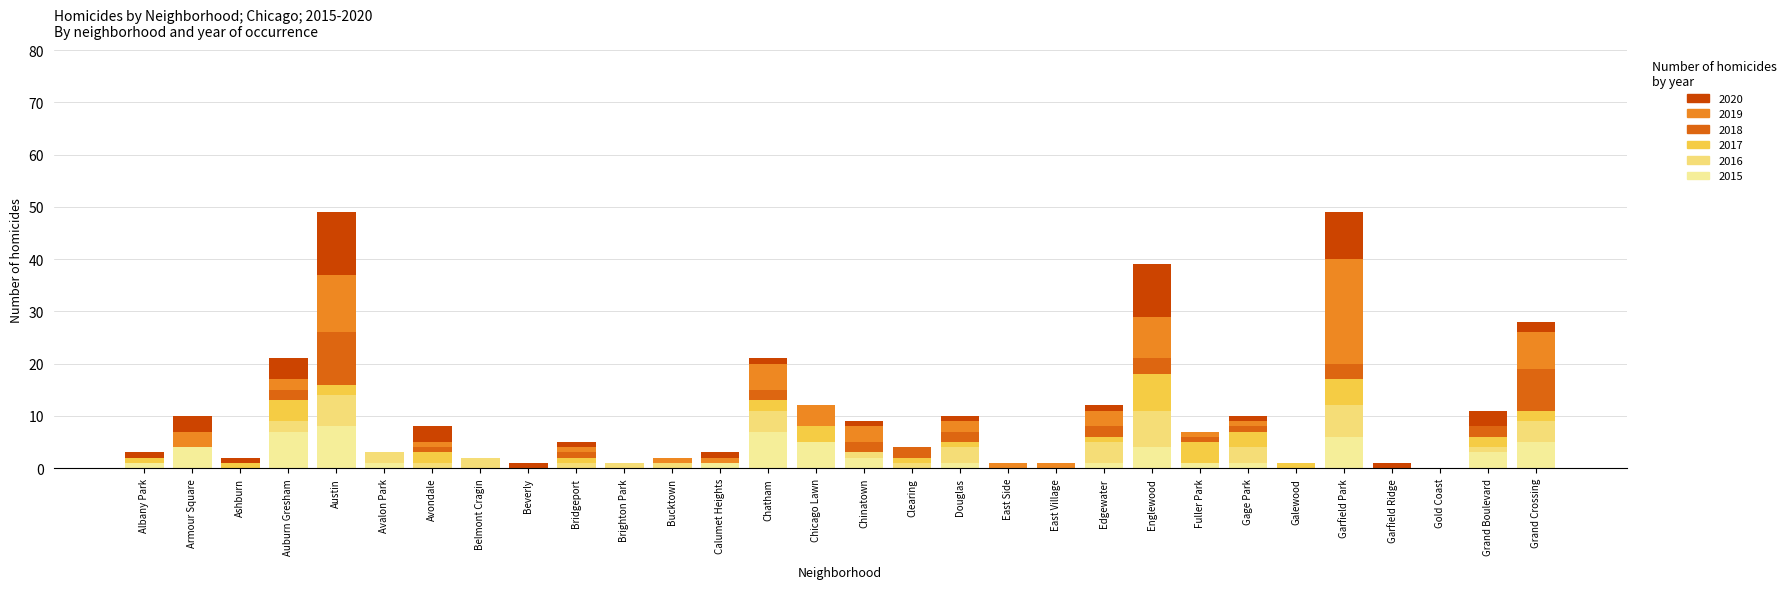

Is it true that 2018 equals 5 at Ashburn?

False